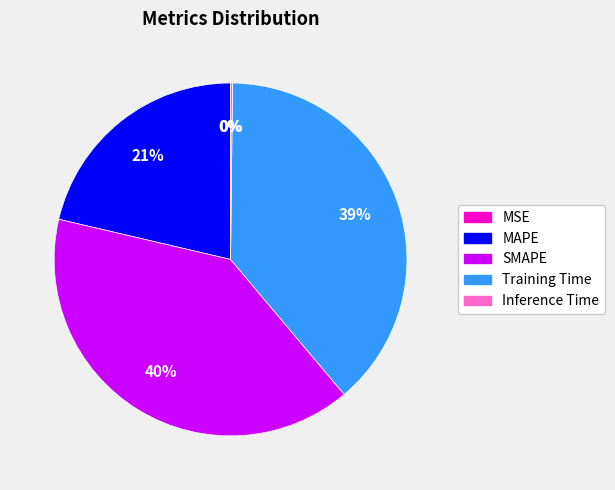

True or false: Training Time accounts for 39% of the total.

True